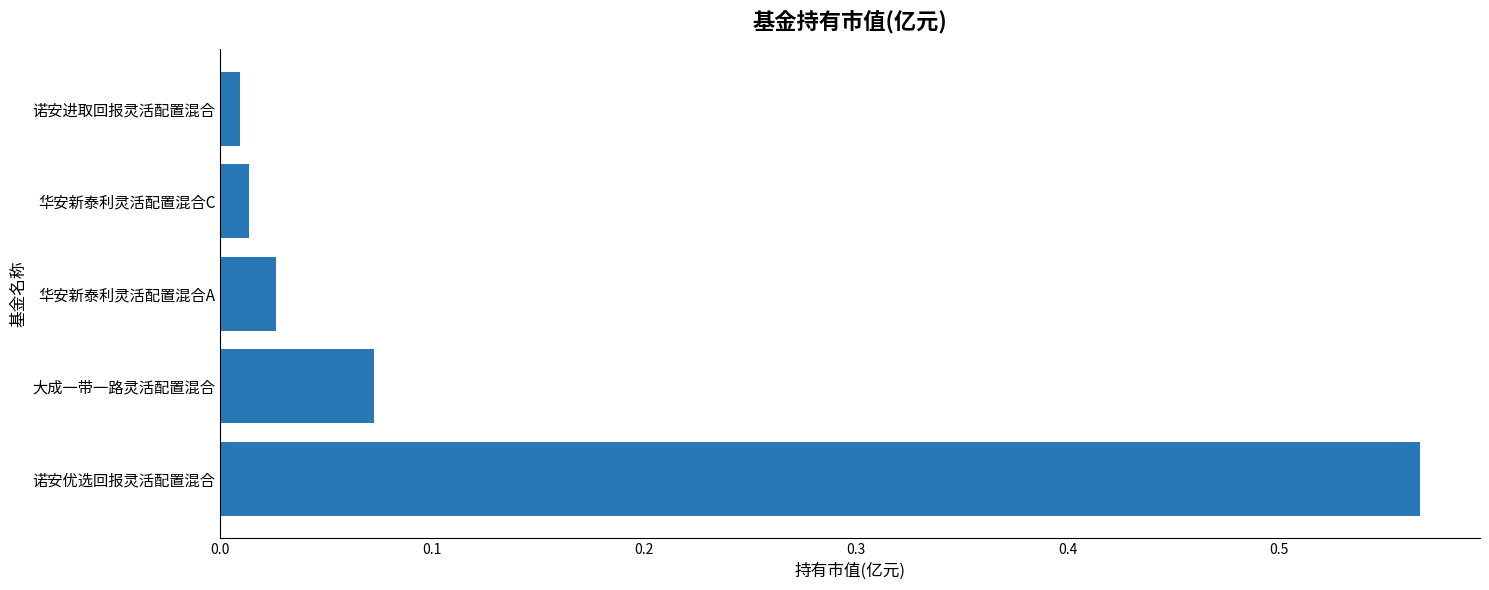

What is the sum of all values?

0.7